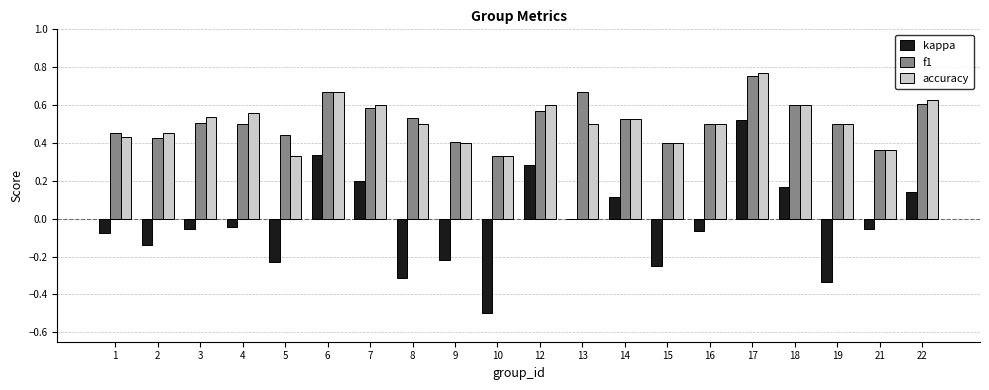

Which label corresponds to the largest value in the chart?

17